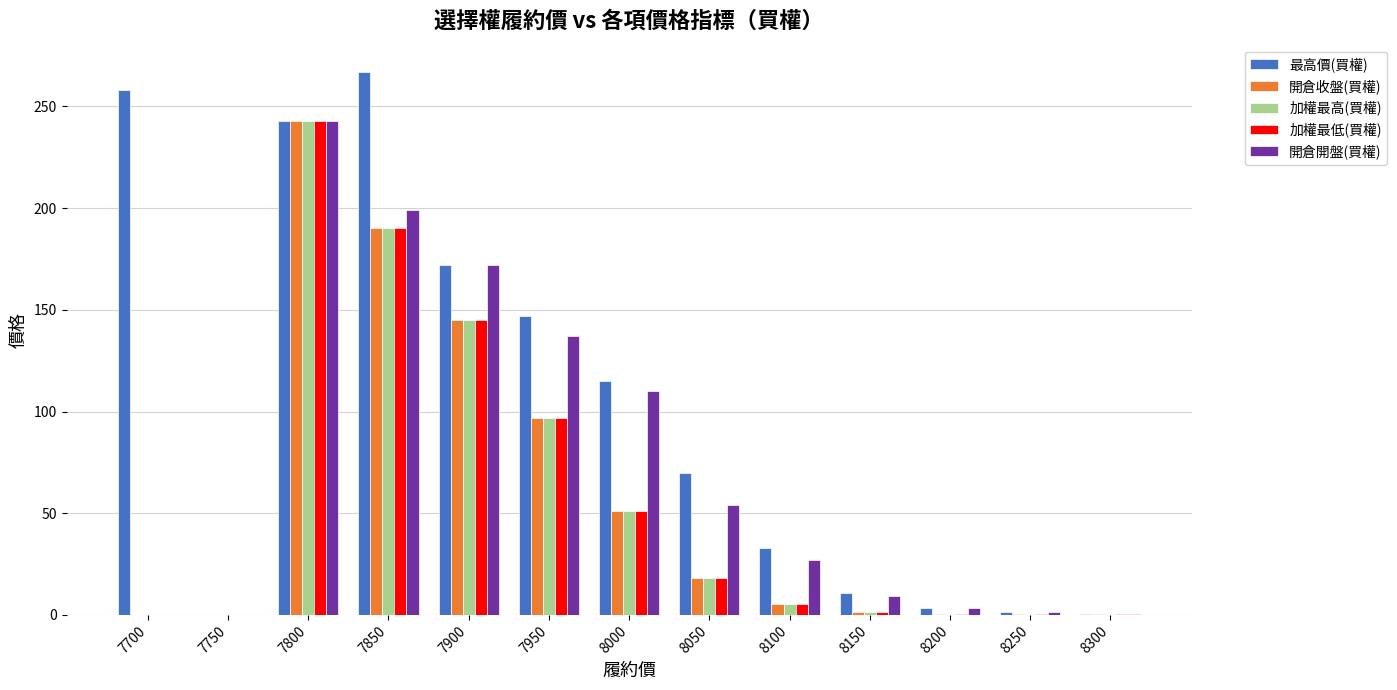

Are the bars grouped side by side (vs. stacked)?

Yes